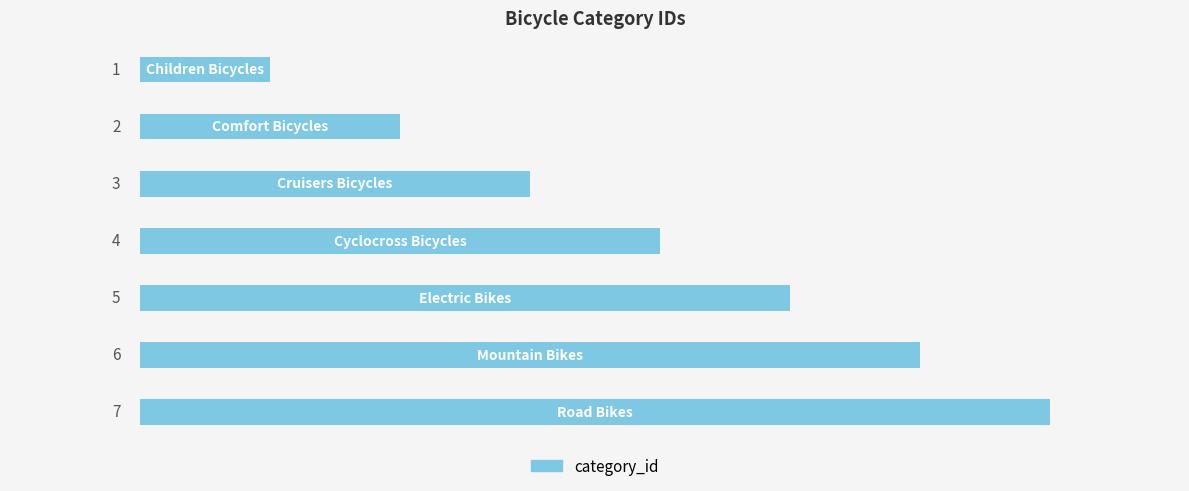

What is the average value?

4